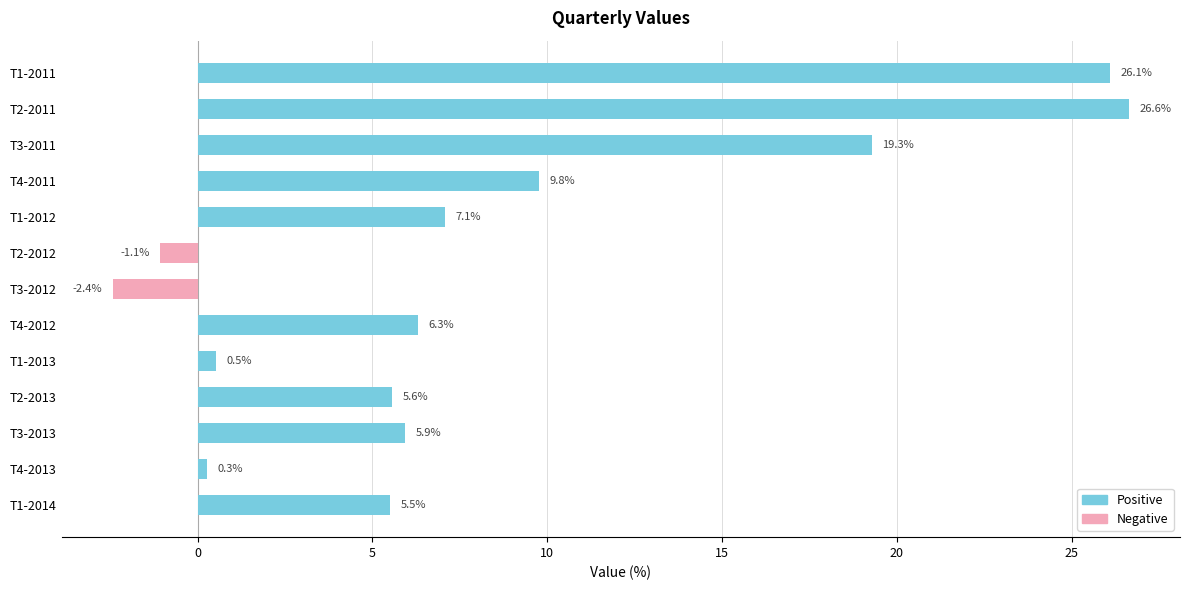

What are all the series names shown in the legend?

Positive, Negative